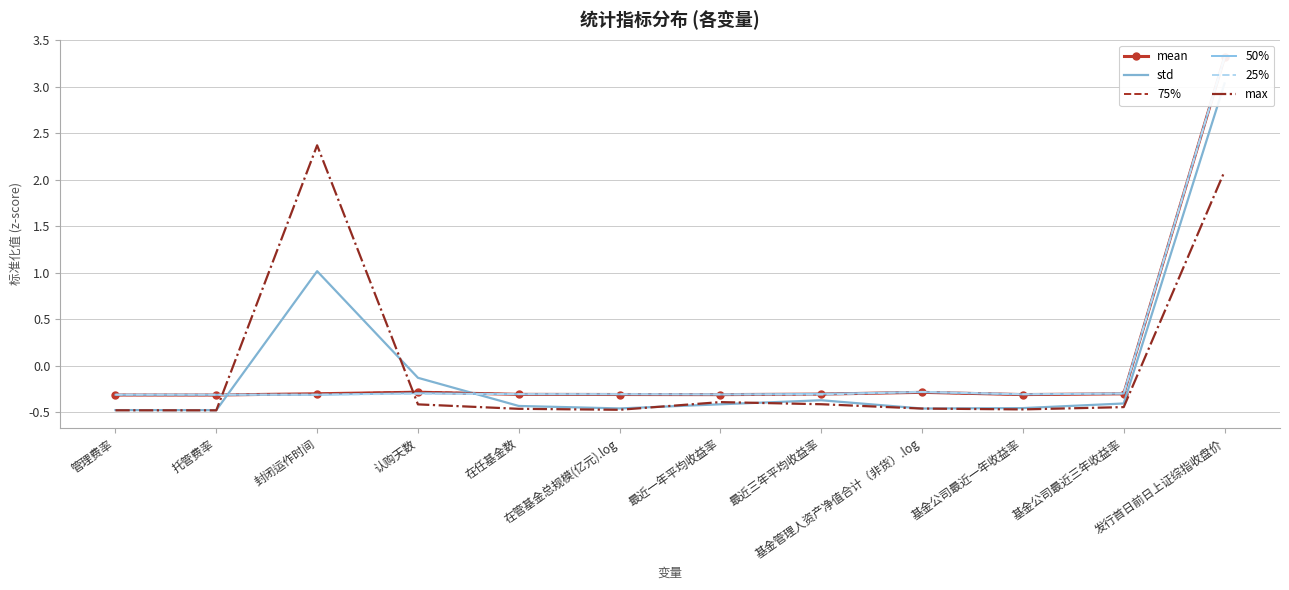

Reading left to right, transcribe all the data shown in this chart.

mean: 管理费率=-0.3	托管费率=-0.3	封闭运作时间=-0.3	认购天数=-0.3	在任基金数=-0.3	在管基金总规模(亿元).log=-0.3	最近一年平均收益率=-0.3	最近三年平均收益率=-0.3	基金管理人资产净值合计（非货）.log=-0.3	基金公司最近一年收益率=-0.3	基金公司最近三年收益率=-0.3	发行首日前日上证综指收盘价=3.3
std: 管理费率=-0.5	托管费率=-0.5	封闭运作时间=1.0	认购天数=-0.1	在任基金数=-0.4	在管基金总规模(亿元).log=-0.5	最近一年平均收益率=-0.4	最近三年平均收益率=-0.4	基金管理人资产净值合计（非货）.log=-0.5	基金公司最近一年收益率=-0.5	基金公司最近三年收益率=-0.4	发行首日前日上证综指收盘价=3.0
75%: 管理费率=-0.3	托管费率=-0.3	封闭运作时间=-0.3	认购天数=-0.3	在任基金数=-0.3	在管基金总规模(亿元).log=-0.3	最近一年平均收益率=-0.3	最近三年平均收益率=-0.3	基金管理人资产净值合计（非货）.log=-0.3	基金公司最近一年收益率=-0.3	基金公司最近三年收益率=-0.3	发行首日前日上证综指收盘价=3.3
50%: 管理费率=-0.3	托管费率=-0.3	封闭运作时间=-0.3	认购天数=-0.3	在任基金数=-0.3	在管基金总规模(亿元).log=-0.3	最近一年平均收益率=-0.3	最近三年平均收益率=-0.3	基金管理人资产净值合计（非货）.log=-0.3	基金公司最近一年收益率=-0.3	基金公司最近三年收益率=-0.3	发行首日前日上证综指收盘价=3.3
25%: 管理费率=-0.3	托管费率=-0.3	封闭运作时间=-0.3	认购天数=-0.3	在任基金数=-0.3	在管基金总规模(亿元).log=-0.3	最近一年平均收益率=-0.3	最近三年平均收益率=-0.3	基金管理人资产净值合计（非货）.log=-0.3	基金公司最近一年收益率=-0.3	基金公司最近三年收益率=-0.3	发行首日前日上证综指收盘价=3.3
max: 管理费率=-0.5	托管费率=-0.5	封闭运作时间=2.4	认购天数=-0.4	在任基金数=-0.5	在管基金总规模(亿元).log=-0.5	最近一年平均收益率=-0.4	最近三年平均收益率=-0.4	基金管理人资产净值合计（非货）.log=-0.5	基金公司最近一年收益率=-0.5	基金公司最近三年收益率=-0.4	发行首日前日上证综指收盘价=2.1